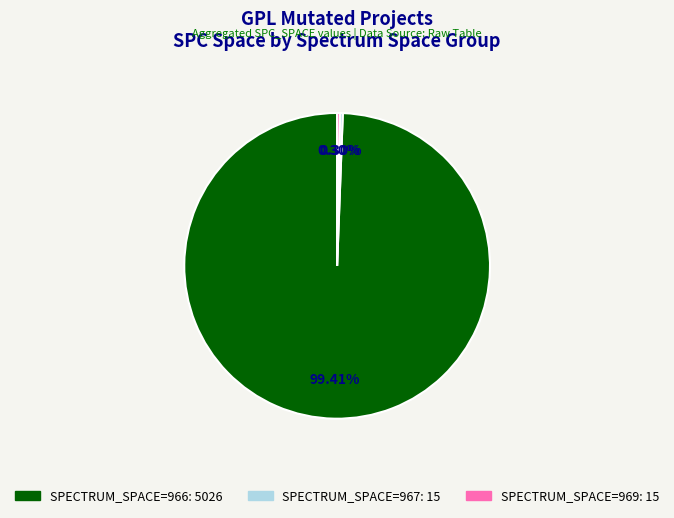

Is there a majority slice in this chart?

Yes